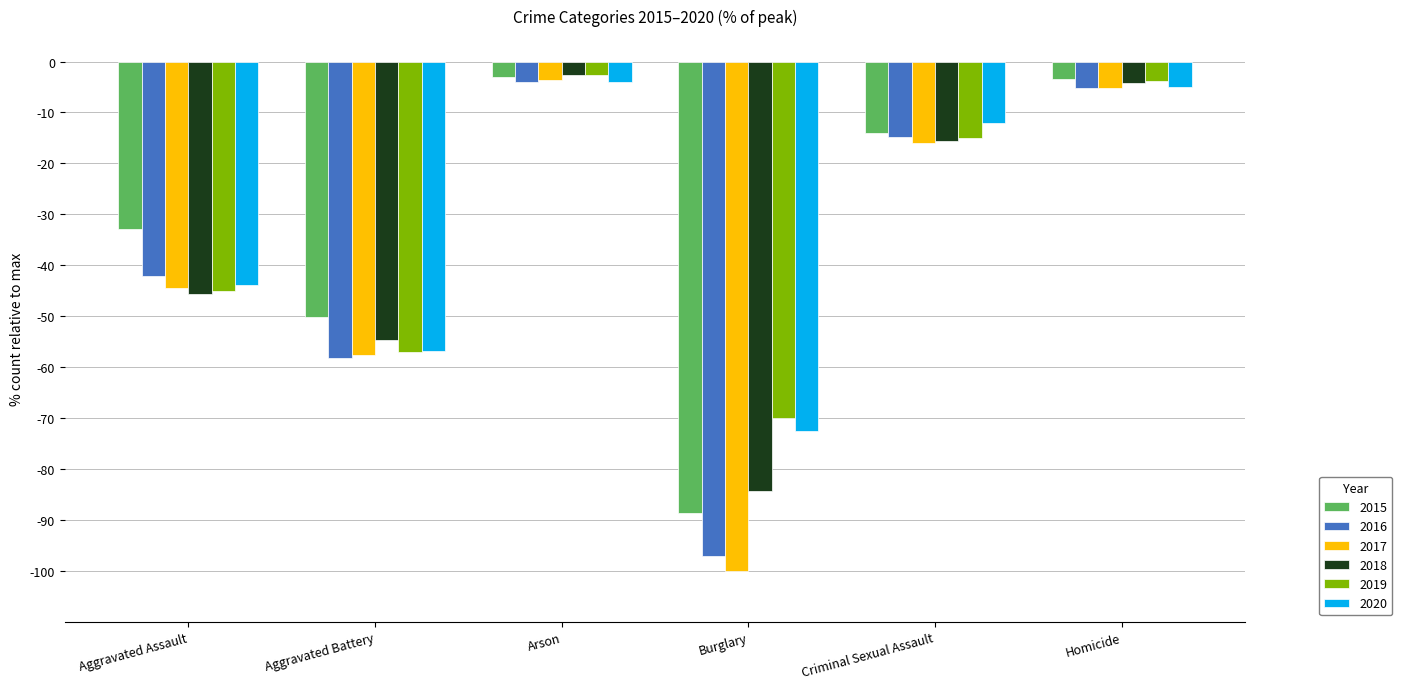

What is the total value across all series at Burglary?

-512.9